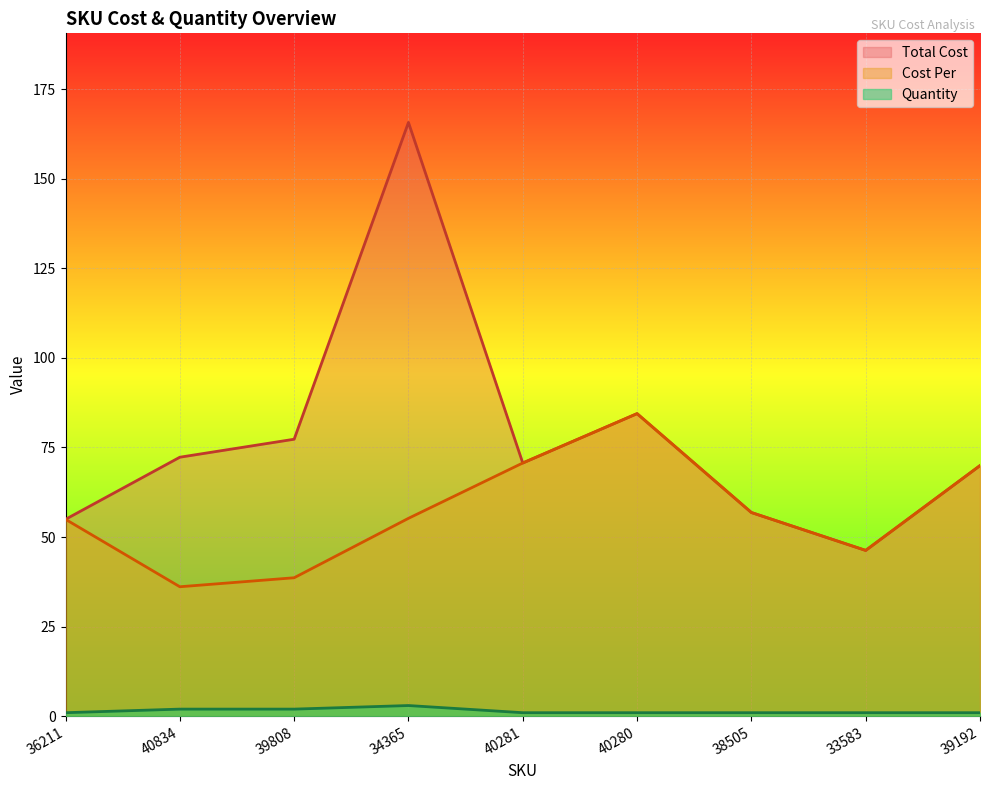

True or false: Quantity and Total Cost cross at least once.

False